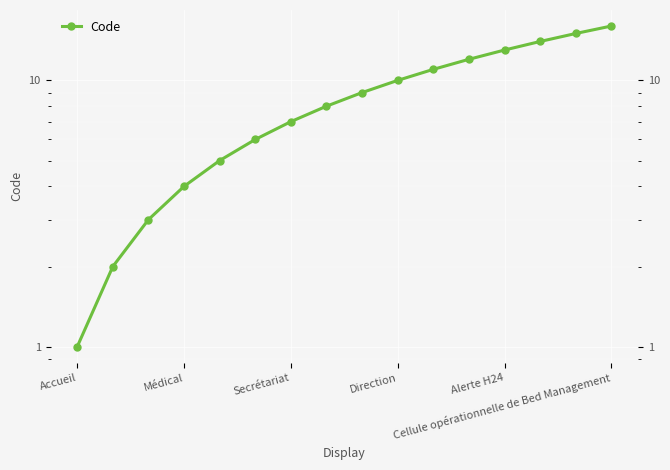

How many lines are shown in the chart?

1